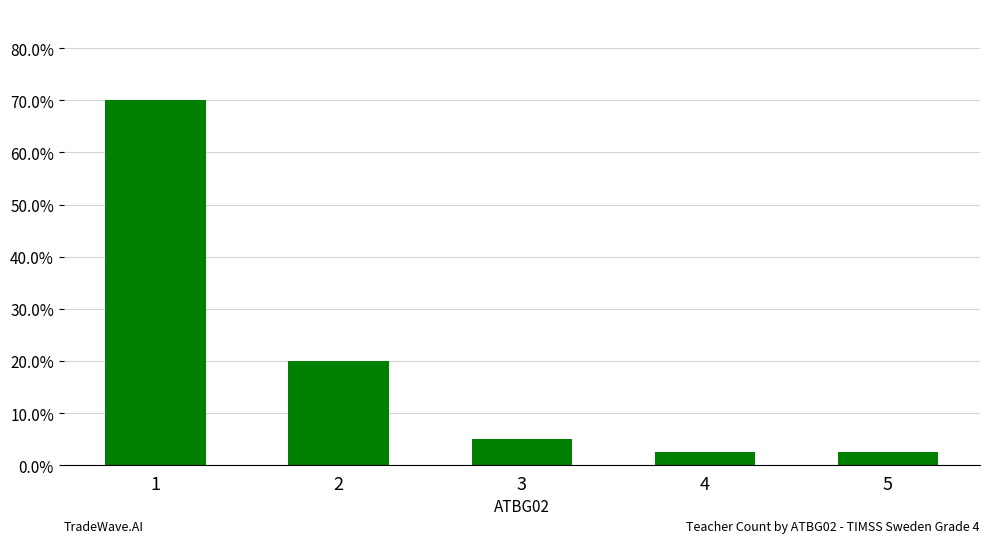

What is the sum of the values at 3 and 1?

0.8